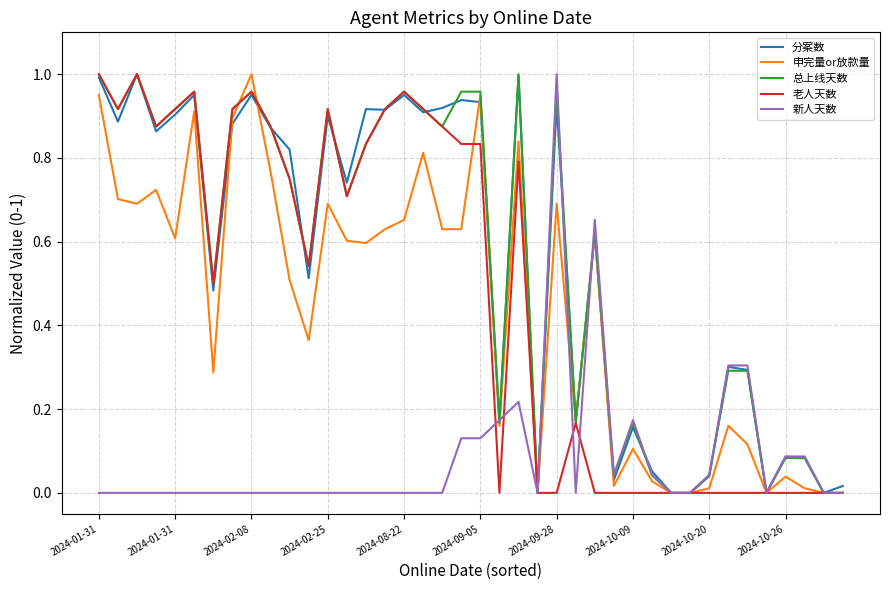

How many intersections are there between 新人天数 and 申完量or放款量?

4